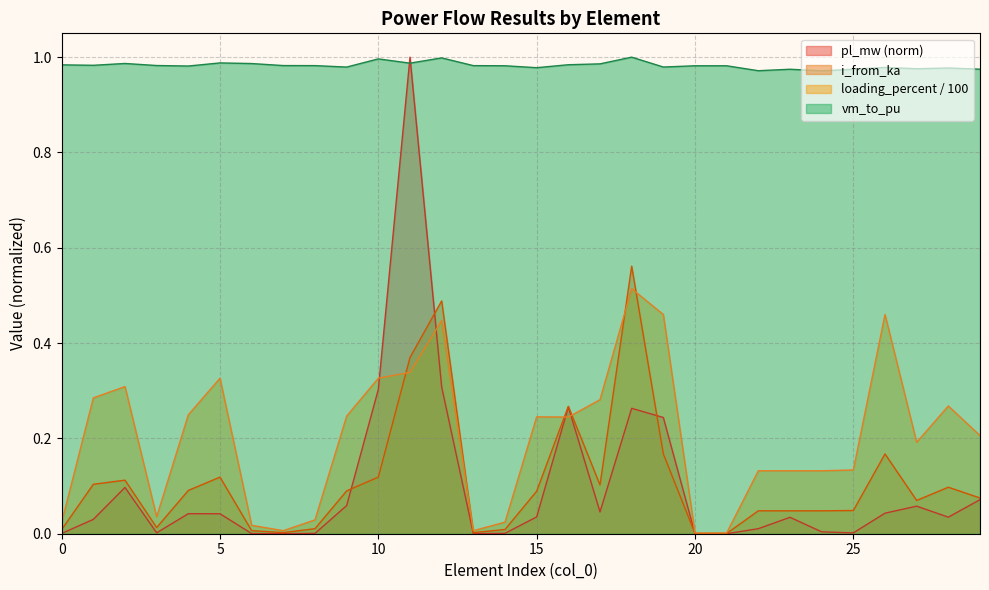

True or false: loading_percent has a value of 0.2 at 27.

True